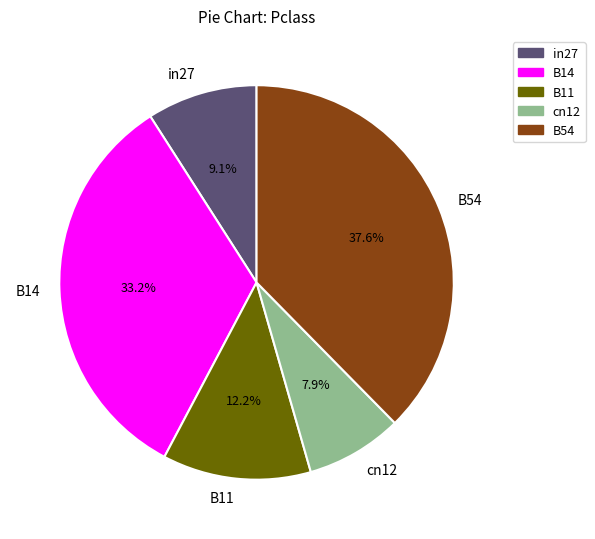

True or false: in27 accounts for 9% of the total.

True